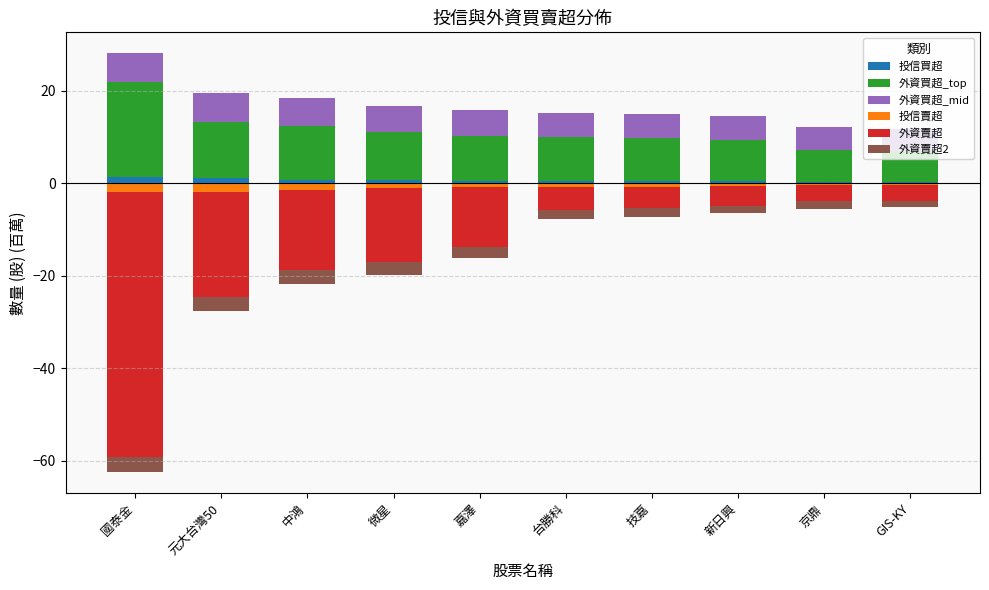

Is the value of 外資買超_top at 台勝科 greater than the value of 外資賣超2 at 京鼎?

Yes